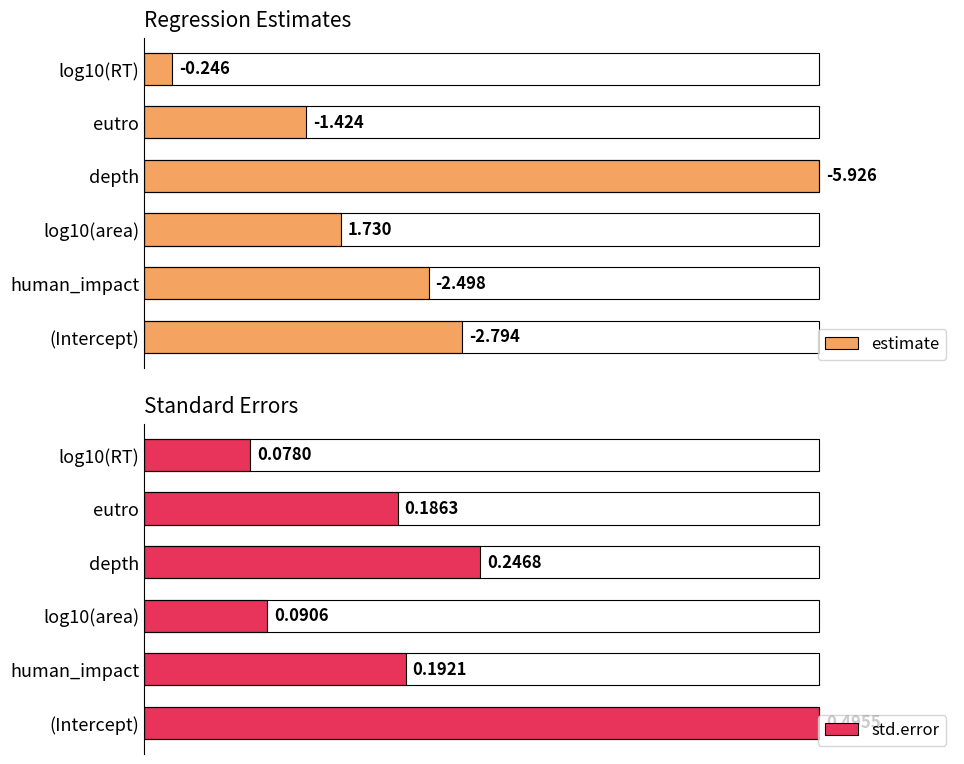

What are all the series names shown in the legend?

estimate, std.error